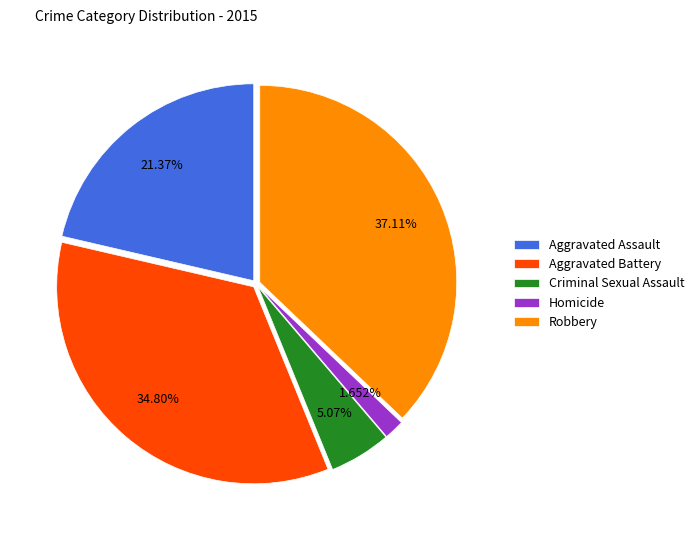

Which has a higher value, Robbery or Homicide?

Robbery